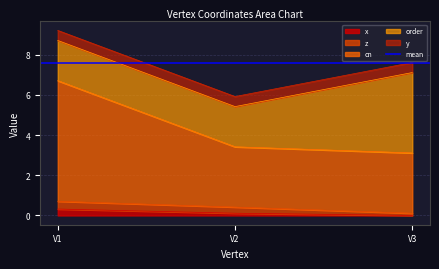

The order series shows 2.0 at V2. True or false?

True